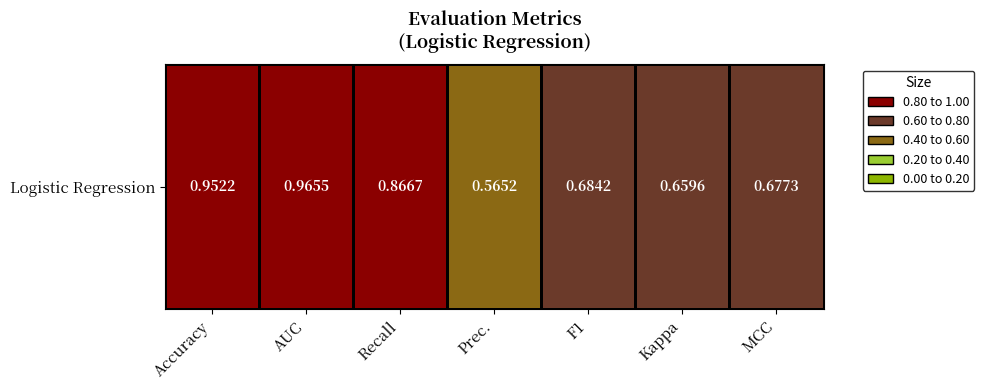

List the labels in order of value, largest first.

AUC, Accuracy, Recall, F1, MCC, Kappa, Prec.